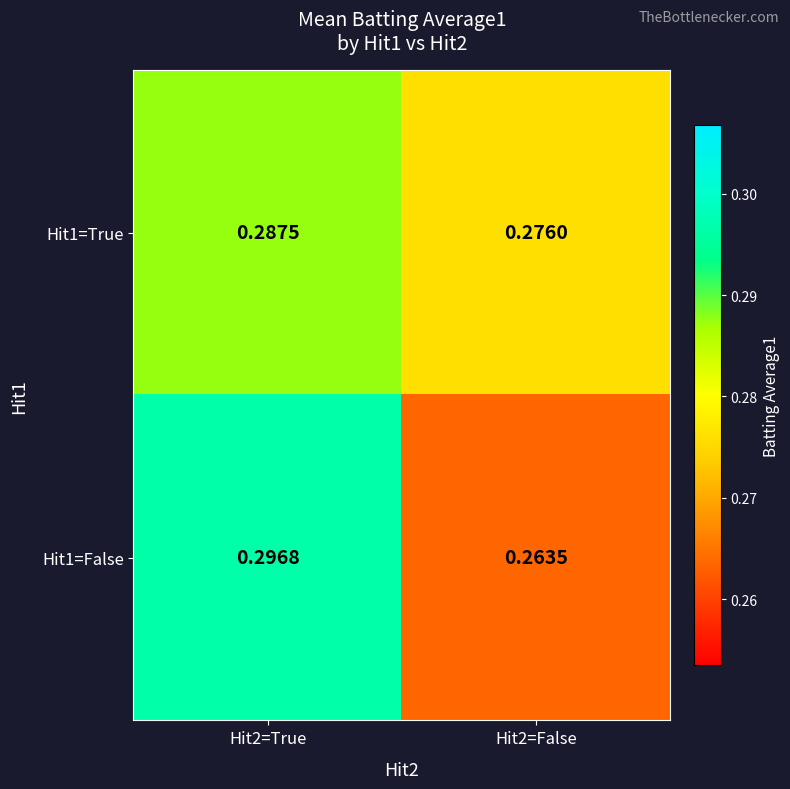

Is the value of Hit1=True at Hit2=False greater than the value of Hit1=False at Hit2=False?

Yes